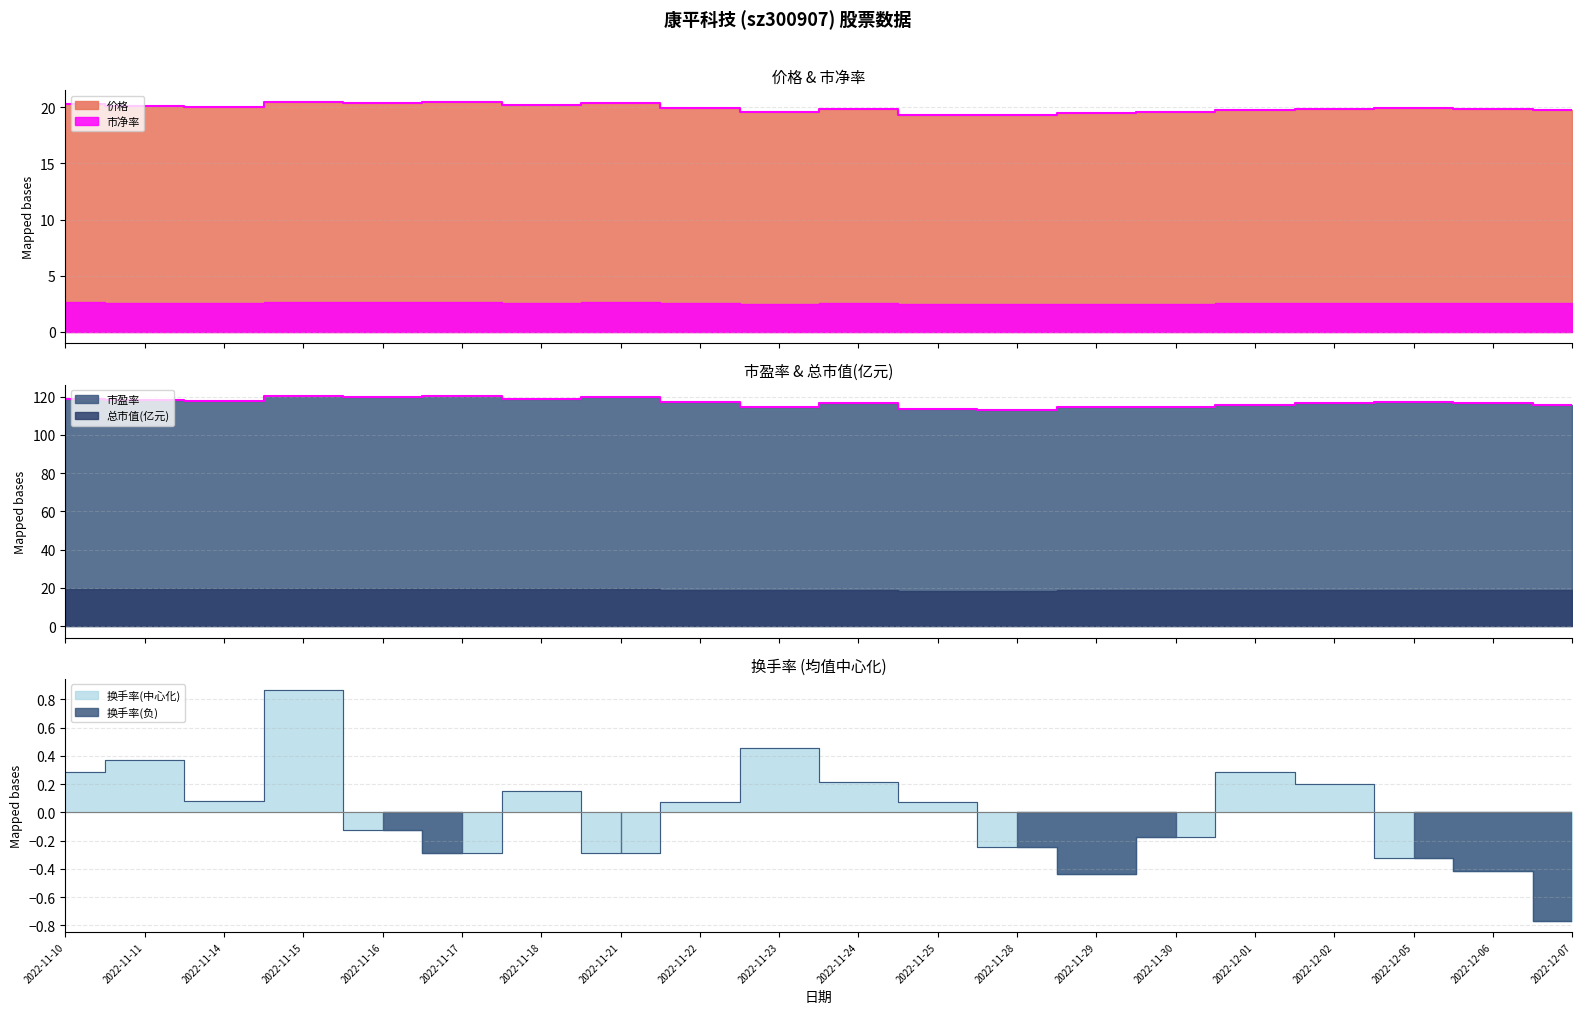

The 市盈率 series shows 116.6 at 2022-12-02. True or false?

True